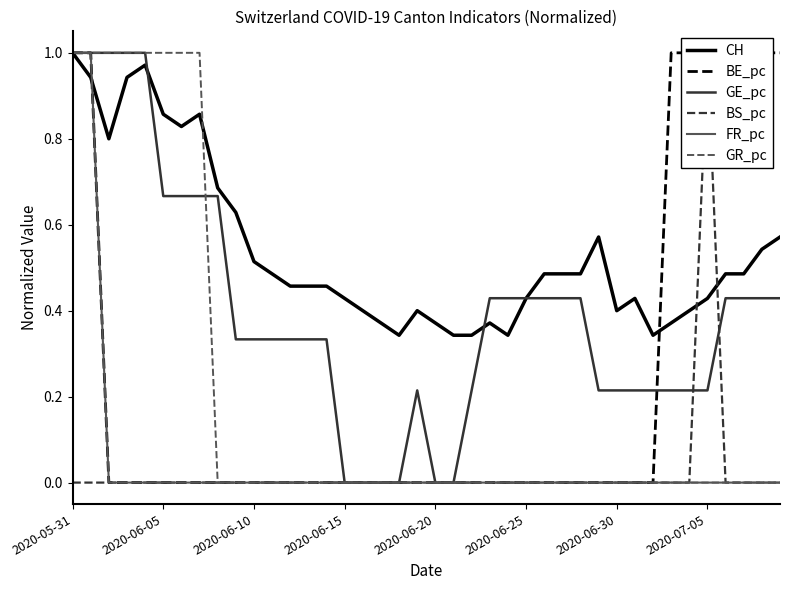

Reading left to right, extract all data points from this chart.

CH: 1.0	0.9	0.8	0.9	1.0	0.9	0.8	0.9	0.7	0.6	0.5	0.5	0.5	0.5	0.5	0.4	0.4	0.4	0.3	0.4	0.4	0.3	0.3	0.4	0.3	0.4	0.5	0.5	0.5	0.6	0.4	0.4	0.3	0.4	0.4	0.4	0.5	0.5	0.5	0.6
BE_pc: 1.0	1.0	0.0	0.0	0.0	0.0	0.0	0.0	0.0	0.0	0.0	0.0	0.0	0.0	0.0	0.0	0.0	0.0	0.0	0.0	0.0	0.0	0.0	0.0	0.0	0.0	0.0	0.0	0.0	0.0	0.0	0.0	0.0	1.0	1.0	1.0	1.0	1.0	1.0	1.0
GE_pc: 1.0	1.0	1.0	1.0	1.0	0.7	0.7	0.7	0.7	0.3	0.3	0.3	0.3	0.3	0.3	0.0	0.0	0.0	0.0	0.2	0.0	0.0	0.2	0.4	0.4	0.4	0.4	0.4	0.4	0.2	0.2	0.2	0.2	0.2	0.2	0.2	0.4	0.4	0.4	0.4
BS_pc: 0.0	0.0	0.0	0.0	0.0	0.0	0.0	0.0	0.0	0.0	0.0	0.0	0.0	0.0	0.0	0.0	0.0	0.0	0.0	0.0	0.0	0.0	0.0	0.0	0.0	0.0	0.0	0.0	0.0	0.0	0.0	0.0	0.0	0.0	0.0	1.0	0.0	0.0	0.0	0.0
FR_pc: 1.0	1.0	0.0	0.0	0.0	0.0	0.0	0.0	0.0	0.0	0.0	0.0	0.0	0.0	0.0	0.0	0.0	0.0	0.0	0.0	0.0	0.0	0.0	0.0	0.0	0.0	0.0	0.0	0.0	0.0	0.0	0.0	0.0	0.0	0.0	0.0	0.0	0.0	0.0	0.0
GR_pc: 1.0	1.0	1.0	1.0	1.0	1.0	1.0	1.0	0.0	0.0	0.0	0.0	0.0	0.0	0.0	0.0	0.0	0.0	0.0	0.0	0.0	0.0	0.0	0.0	0.0	0.0	0.0	0.0	0.0	0.0	0.0	0.0	0.0	0.0	0.0	0.0	0.0	0.0	0.0	0.0